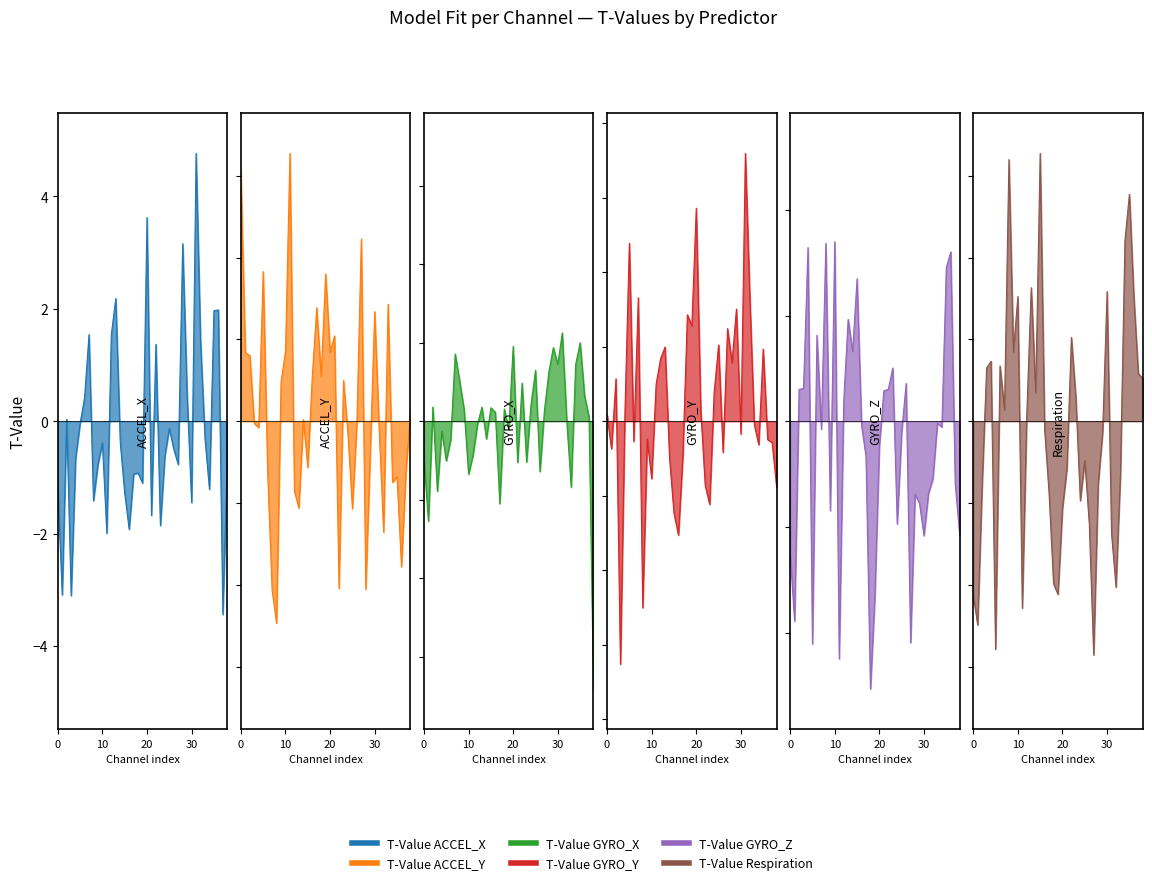

How many positive values are there?

13